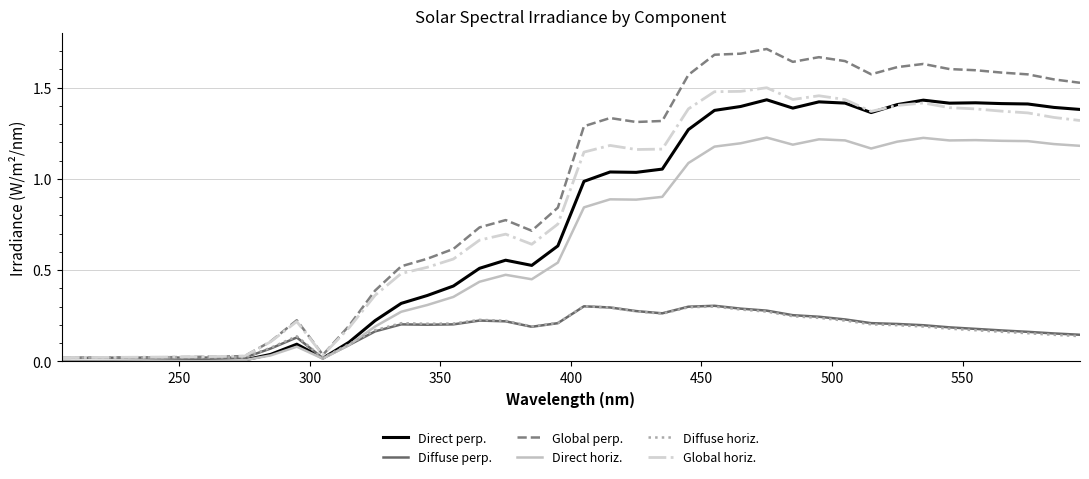

Which series has the largest range (max minus min)?

Global perp.